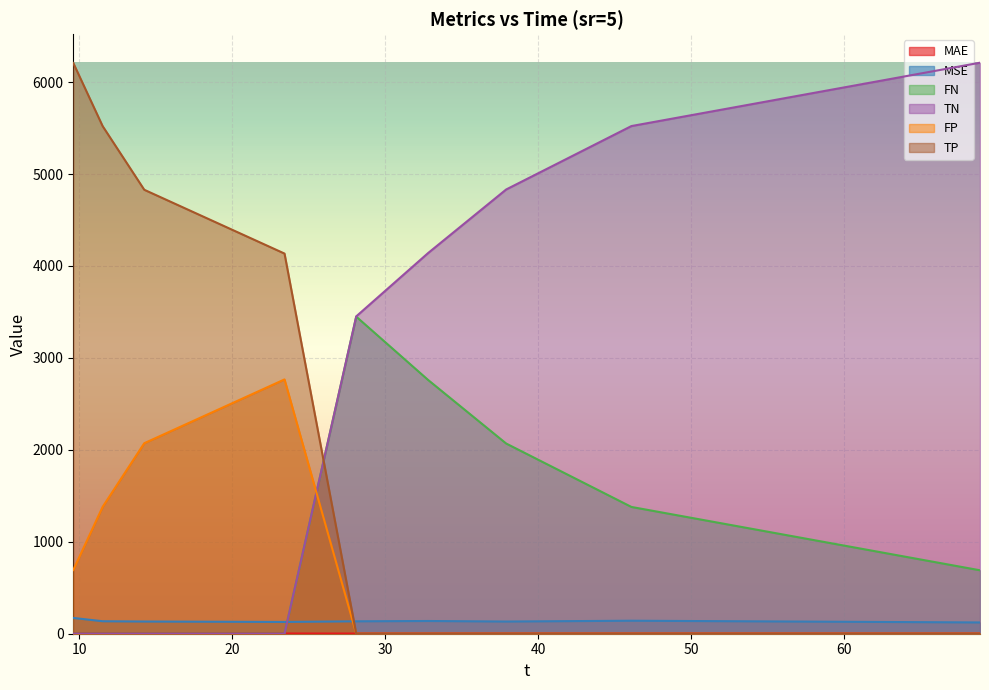

What is the total value across all series at 11.53?

7039.3